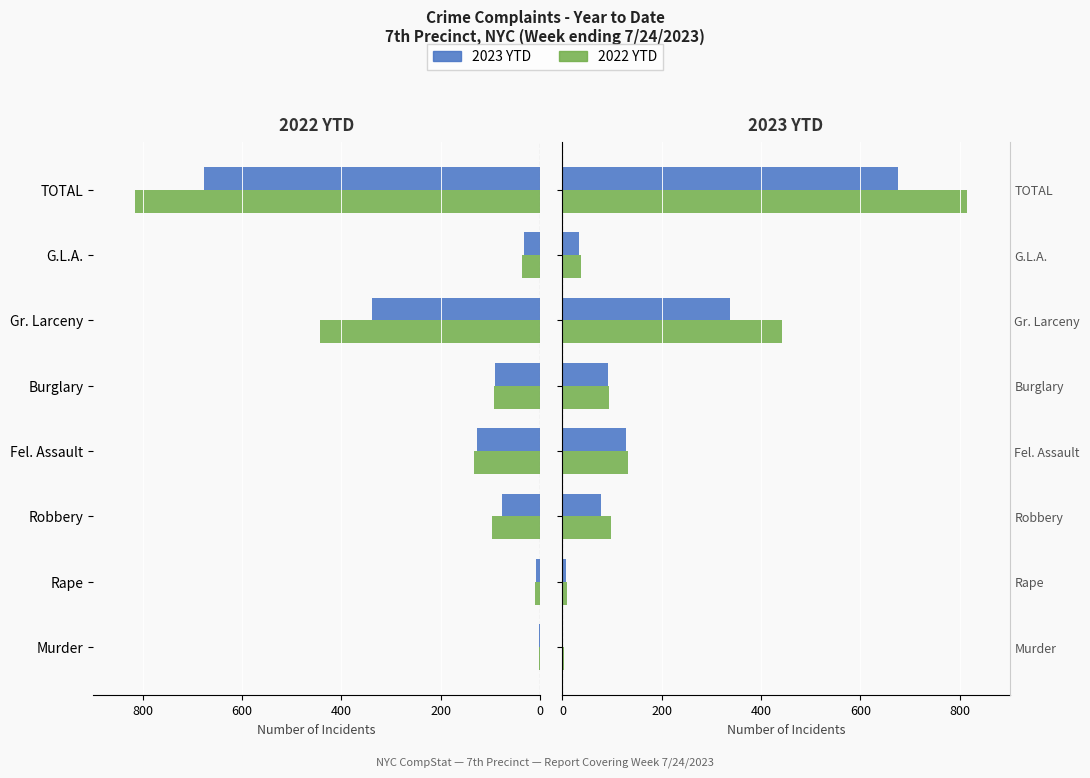

List the series in order of their peak value, lowest first.

2023 YTD, 2022 YTD